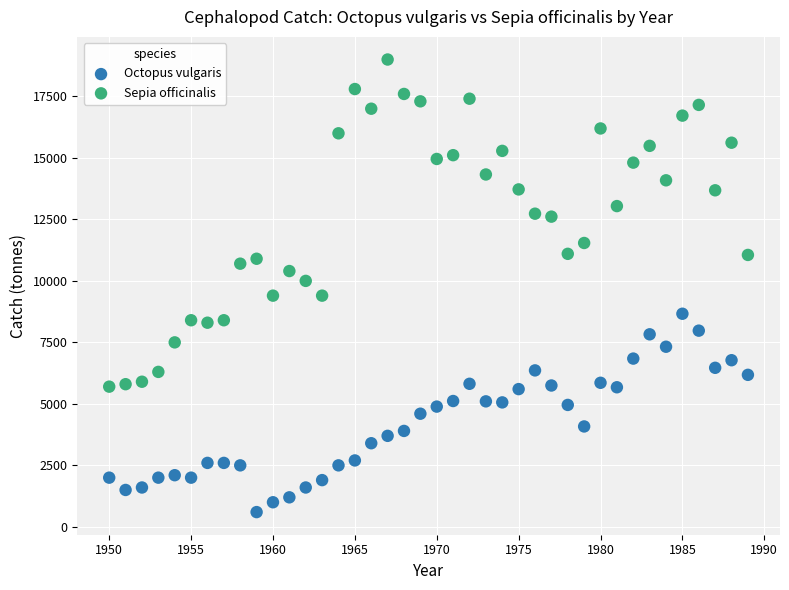

Which series reaches the minimum Y coordinate?

Octopus vulgaris